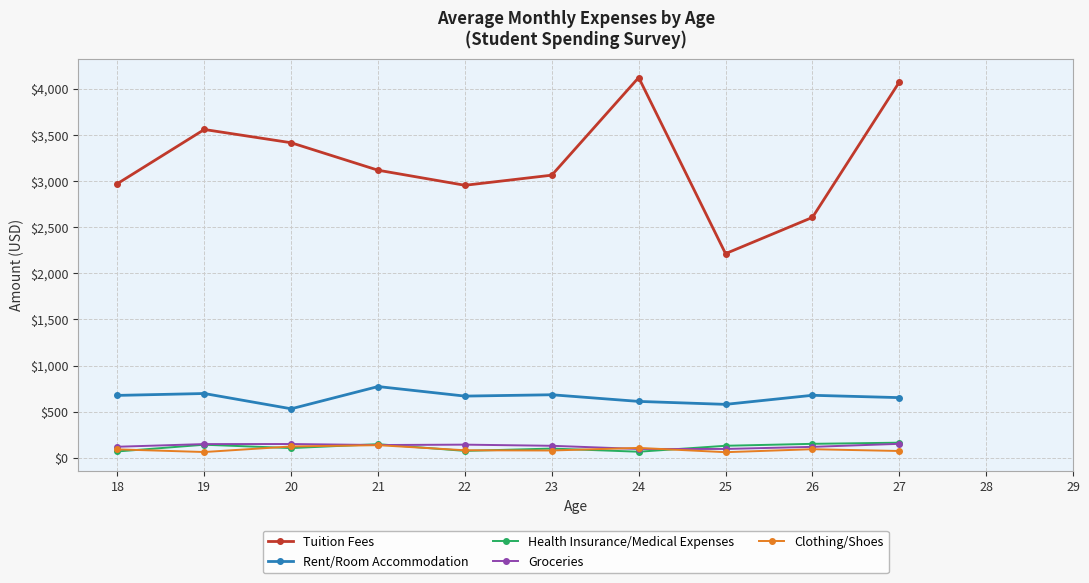

What is the difference between the Rent/Room Accommodation values at 18 and 21?

95.9